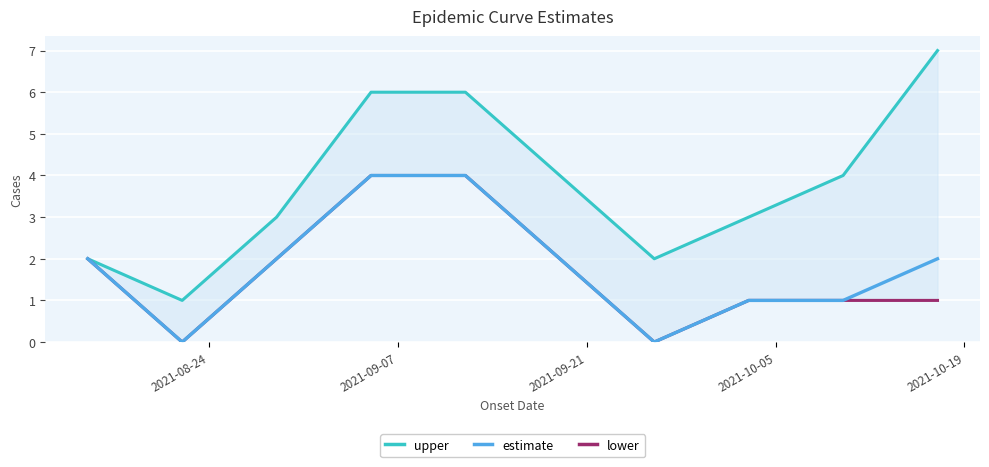

What is the value of the estimate point at the 1st from the left?

2